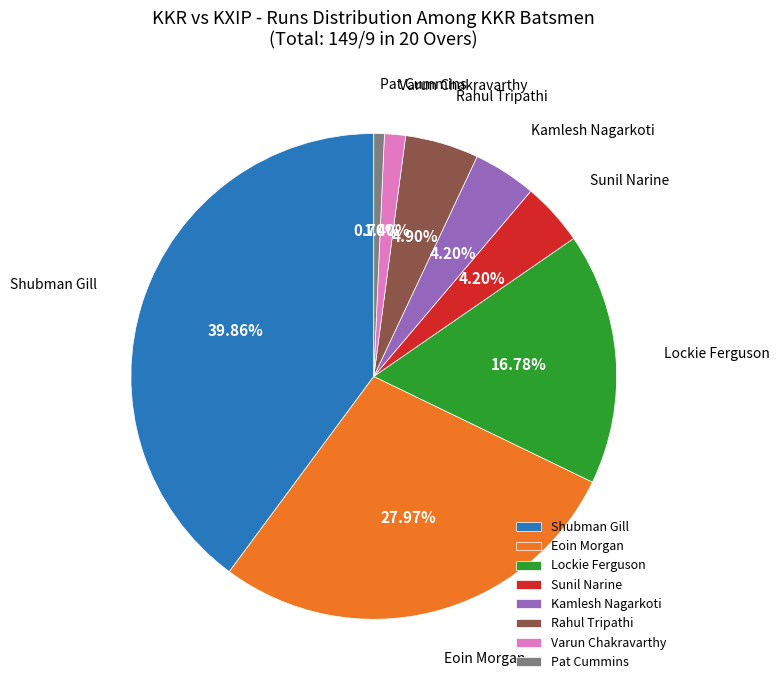

To the nearest percent, what is the difference between the largest and smallest slice percentages?

39%